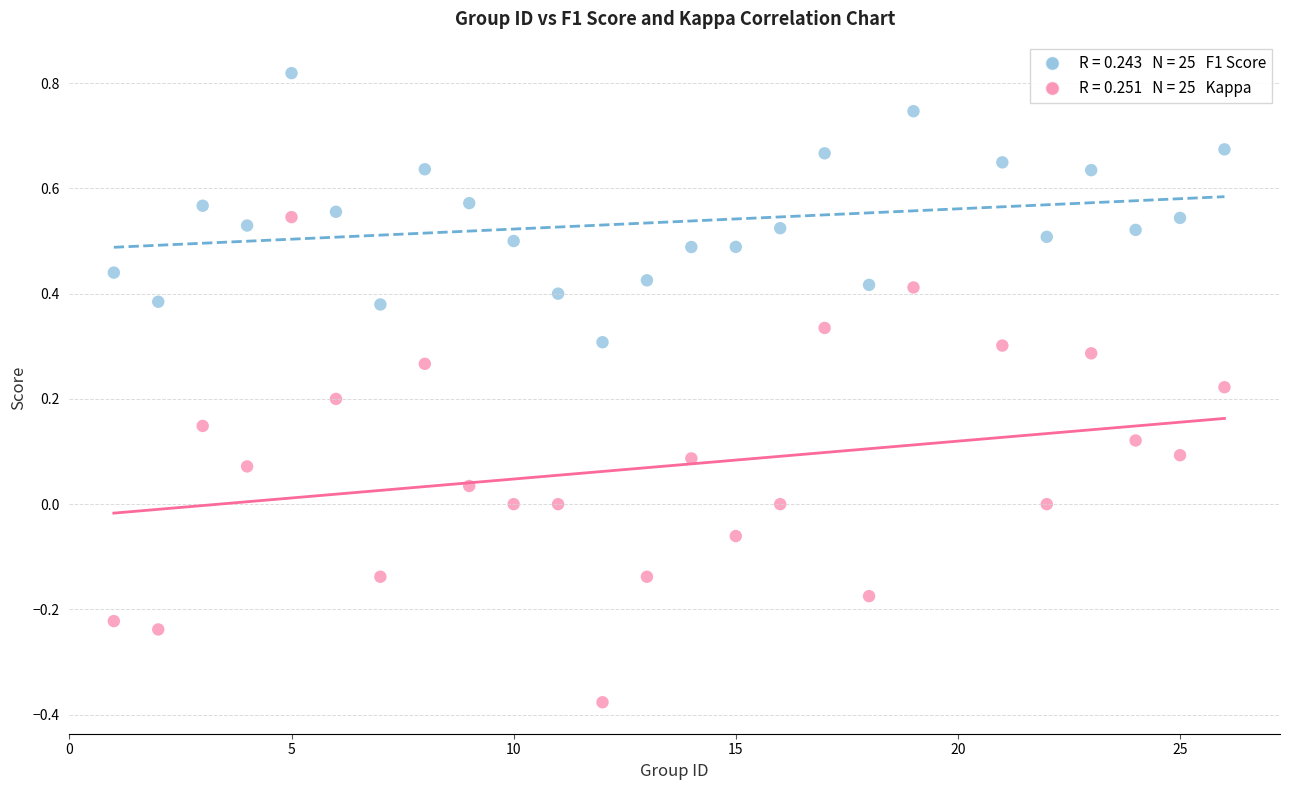

Across all data points, what is the range of Y values (max minus min)?

1.2